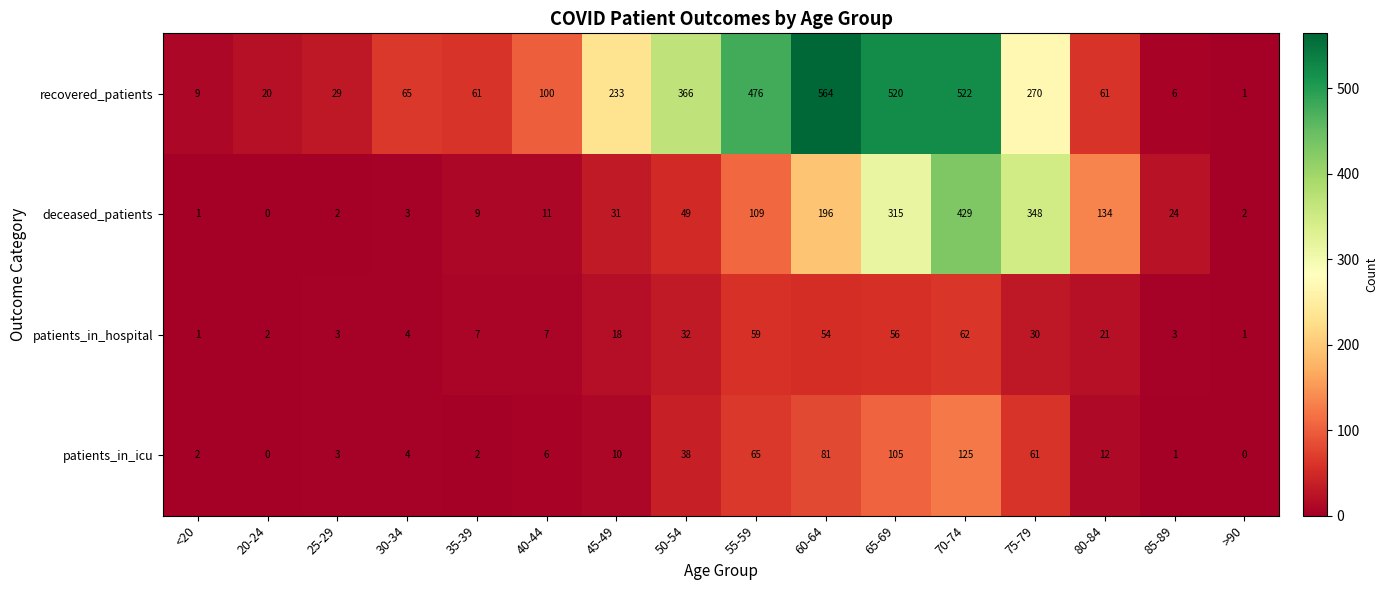

The recovered_patients series shows 10 at 25-29. True or false?

False